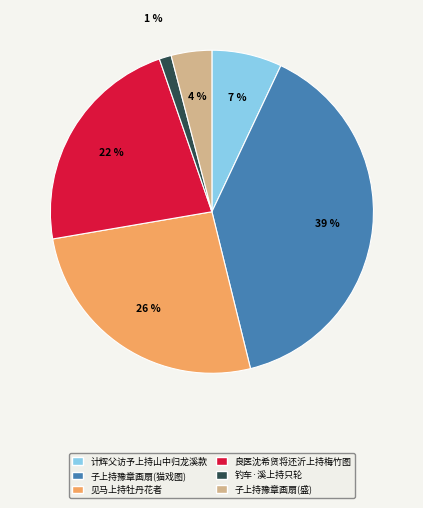

Which category has the biggest portion of the pie?

子上持豫章画扇(猫戏图)